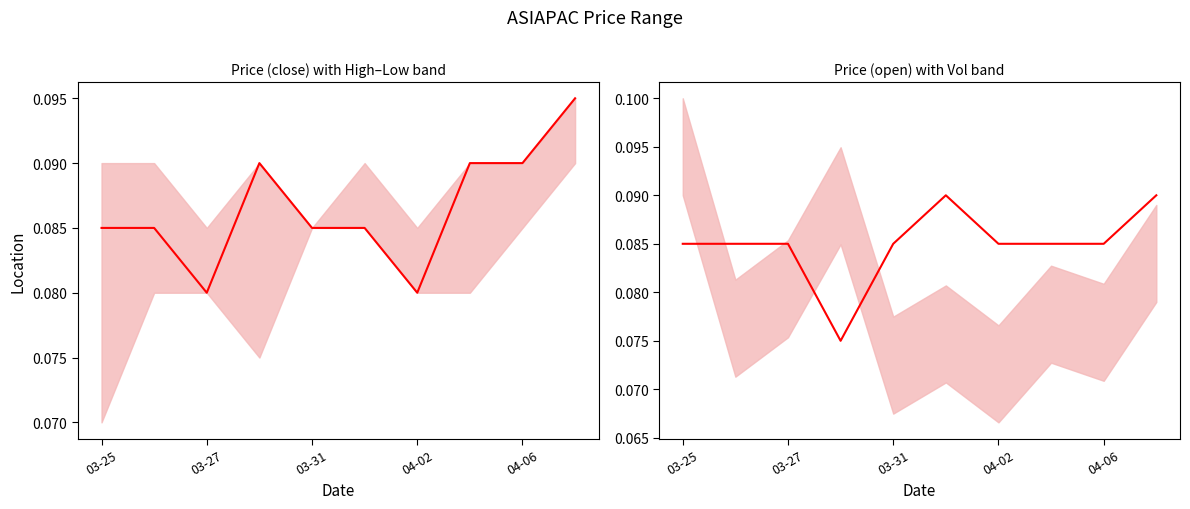

List the series in order of their overall mean, highest first.

close, open